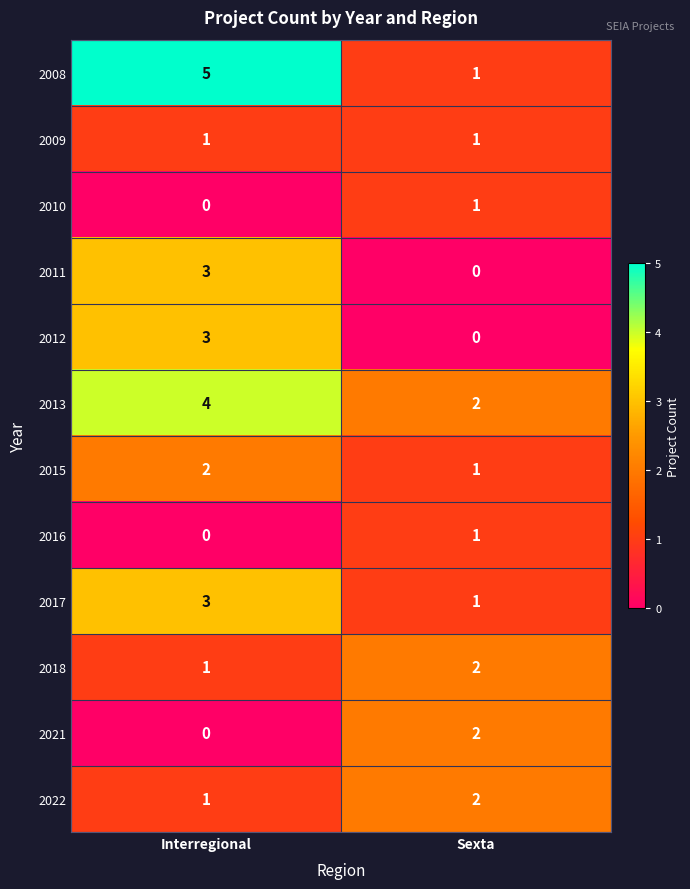

What is the sum of all 2017 values?

4